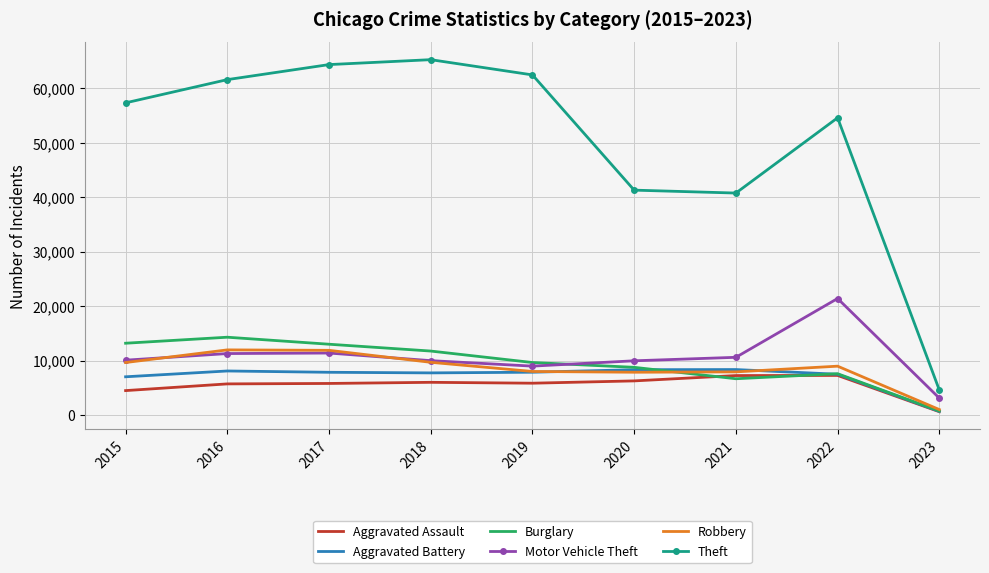

What is the average value of the Burglary series?

9510